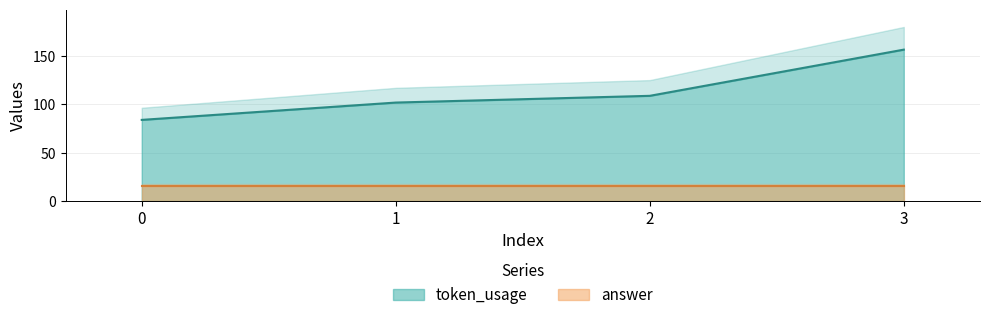

How many data points are above 109?

1